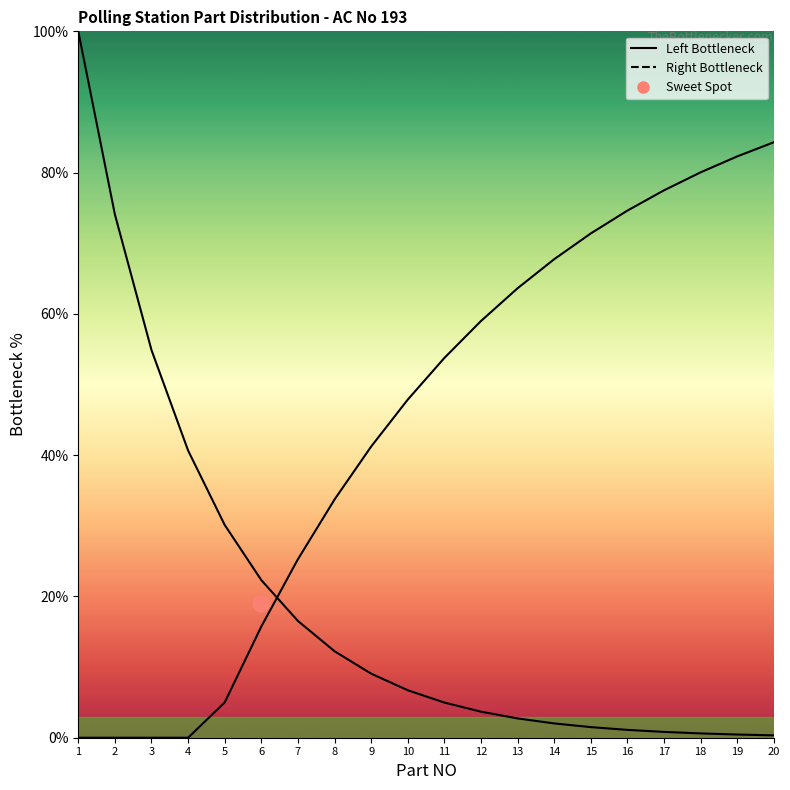

Between which two adjacent categories do Left Bottleneck and Right Bottleneck first intersect?

6 and 7